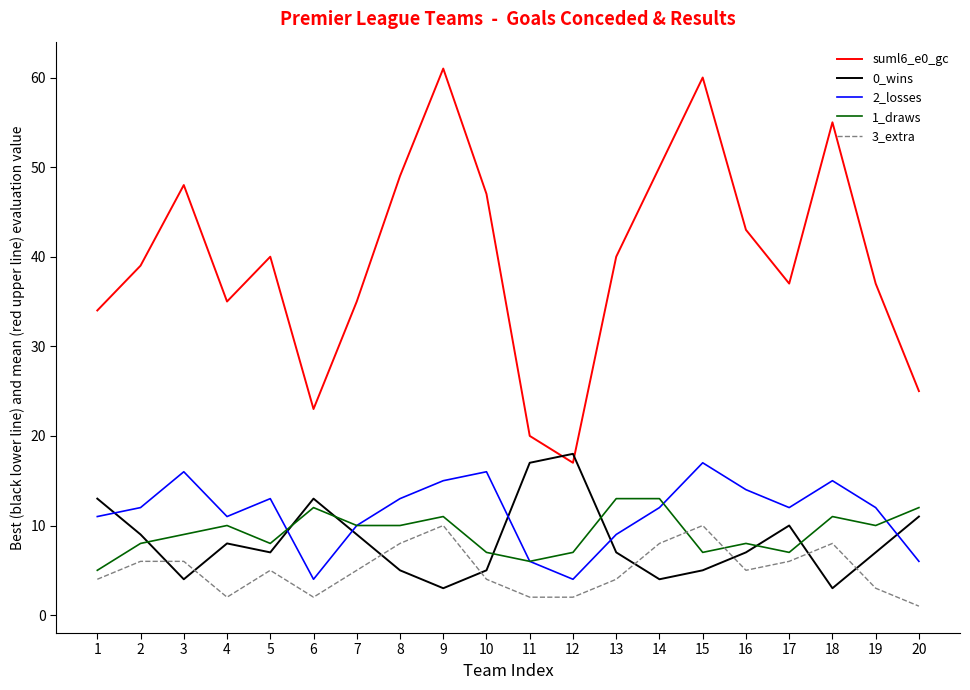

What is the difference between the second highest and second lowest values in the suml6_e0_gc series?

40